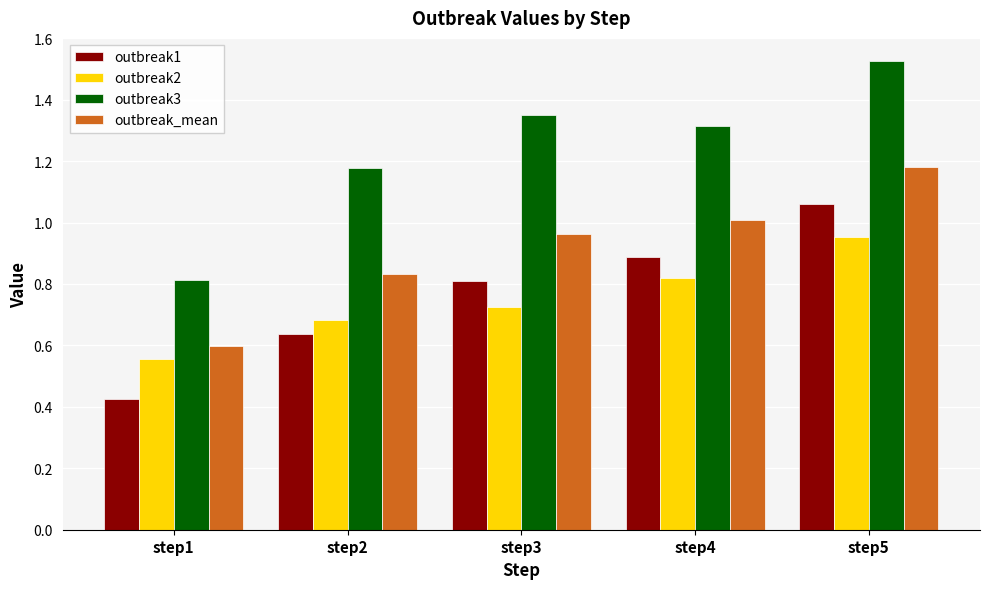

How many outbreak2 values are between 0 and 1?

5